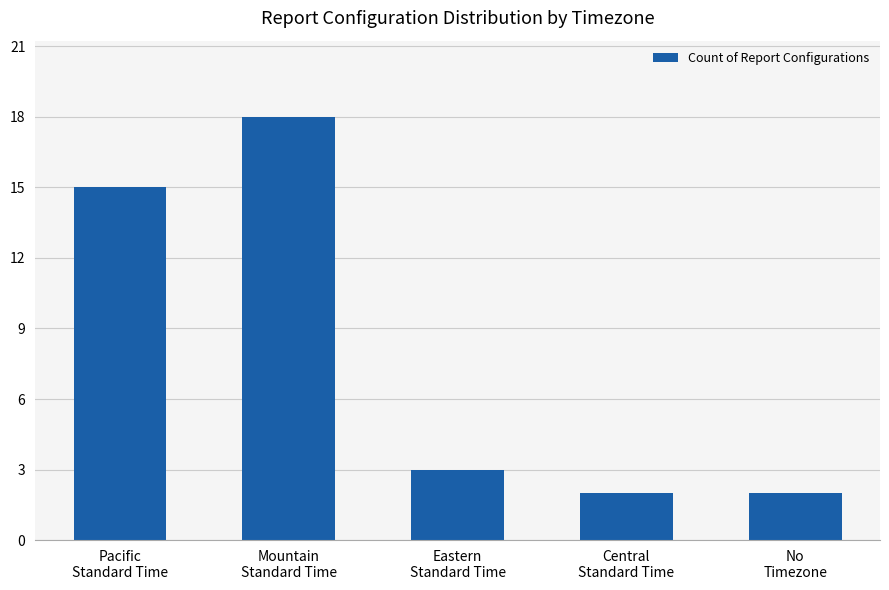

Does the chart contain stacked bars?

No